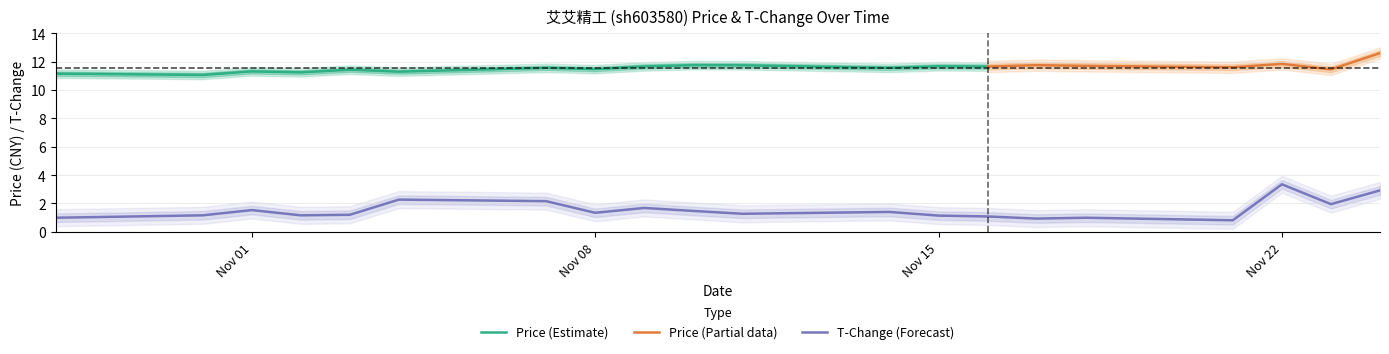

Is it true that T-Change (Forecast) equals 3.4 at Nov 22?

True